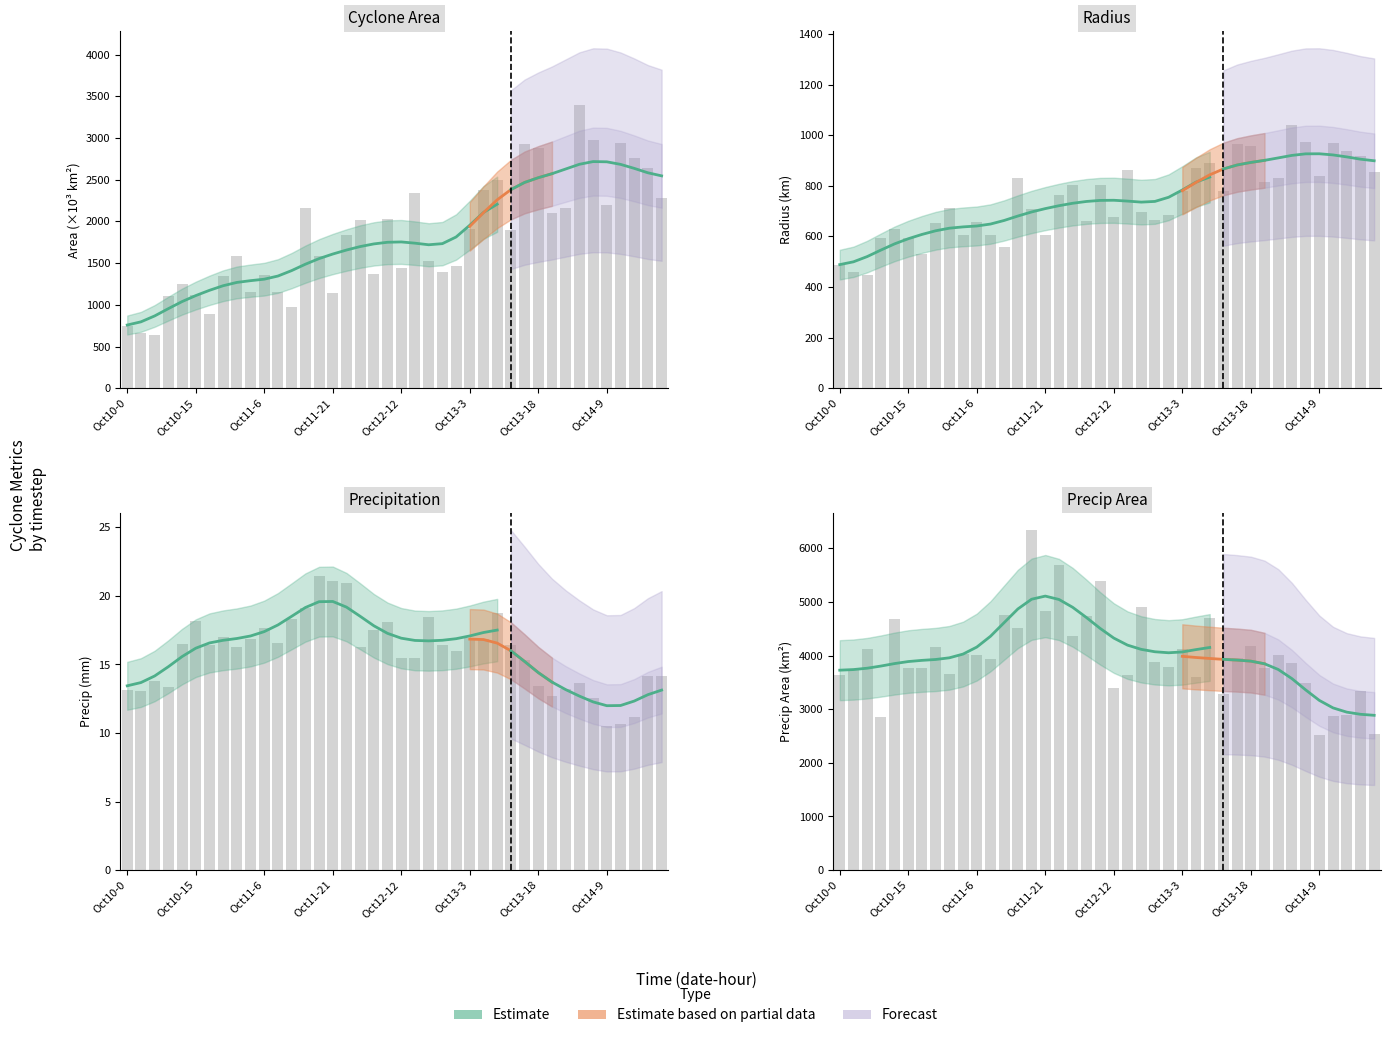

What is the difference between the radius values at 26 and 31?

52.3